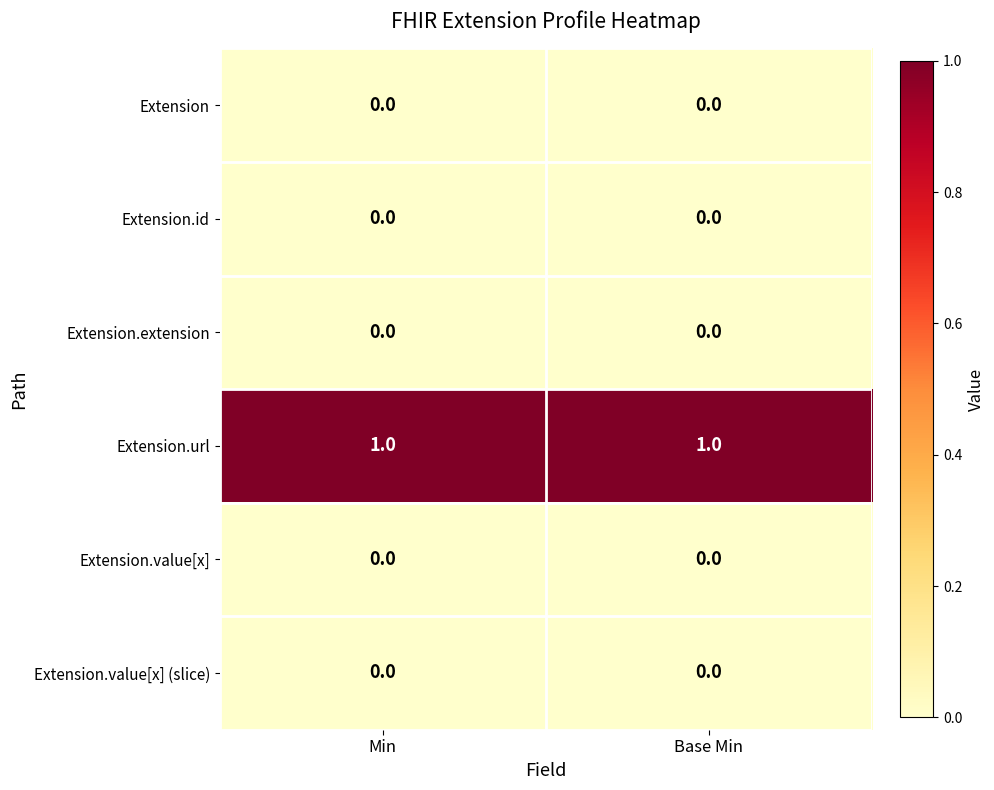

What is the total value across all series at Base Min?

1